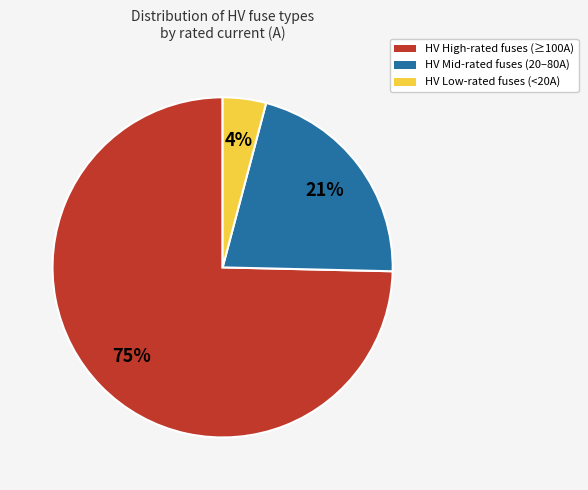

To the nearest percent, what is the average slice percentage?

33%